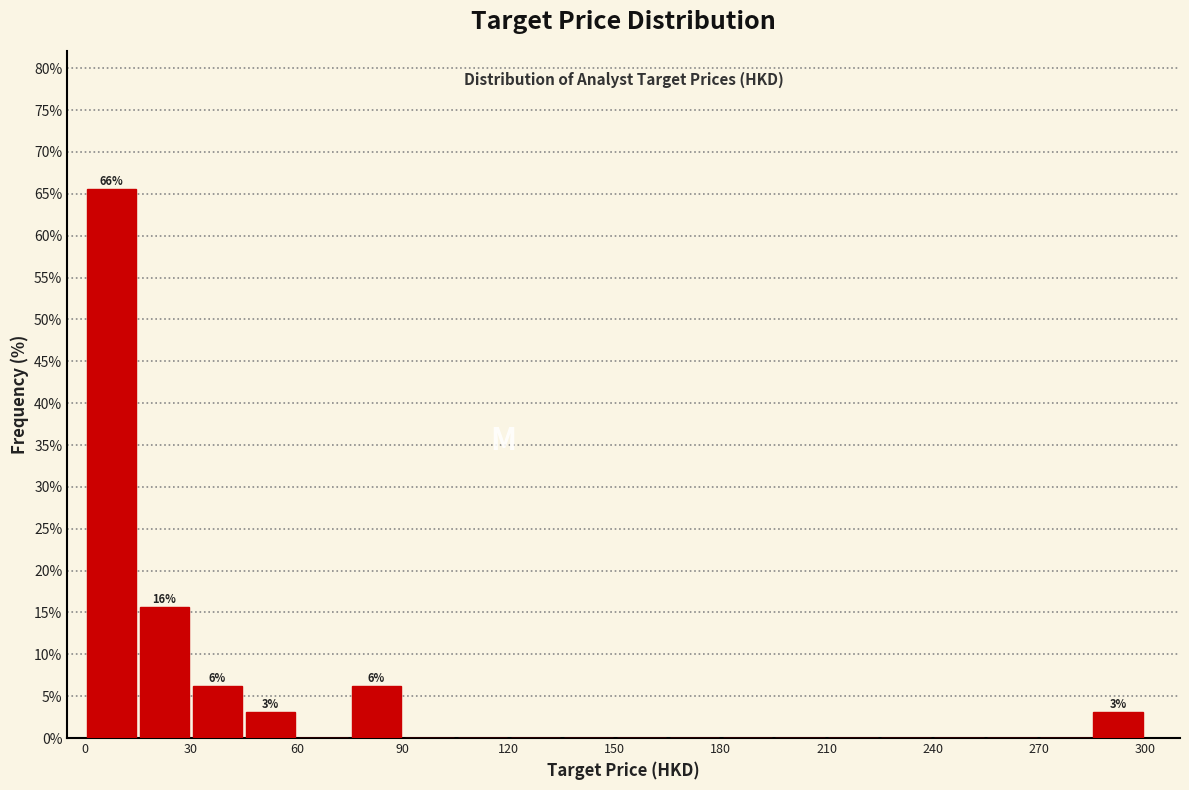

Around what value on the x-axis is the tallest bar? Give the approximate position of its centre, as read against the axis.

10